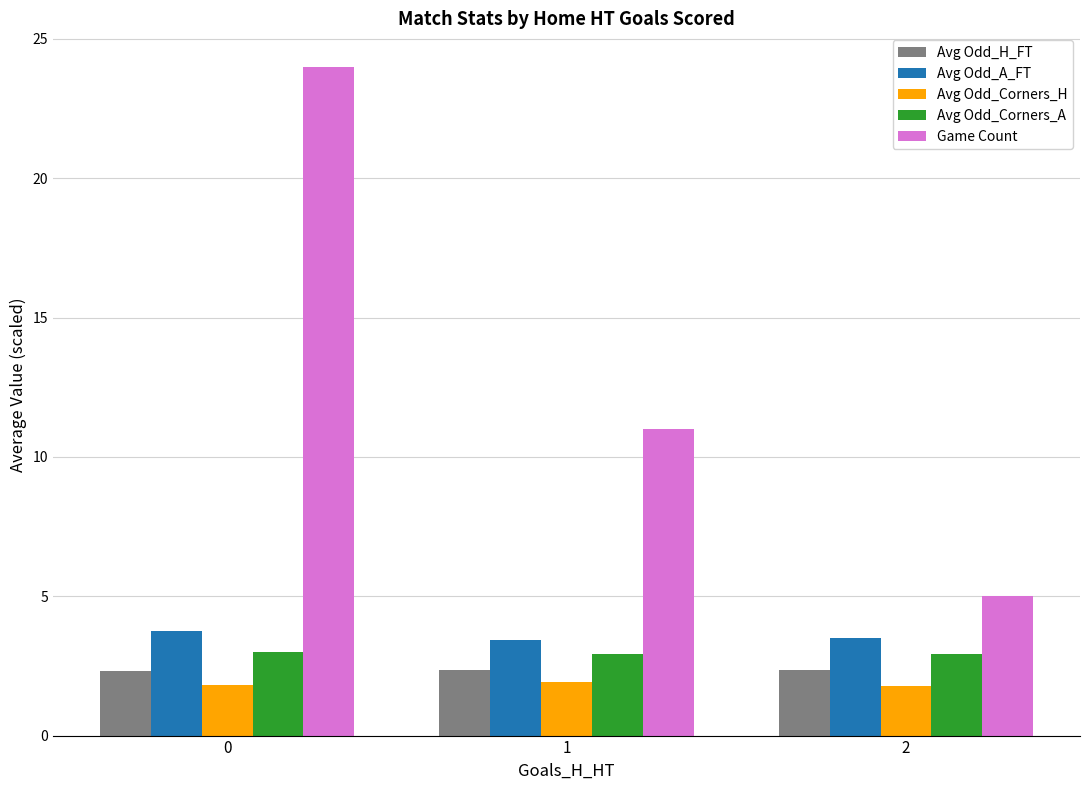

Between 0 and 2, which series saw the biggest shift?

Game Count